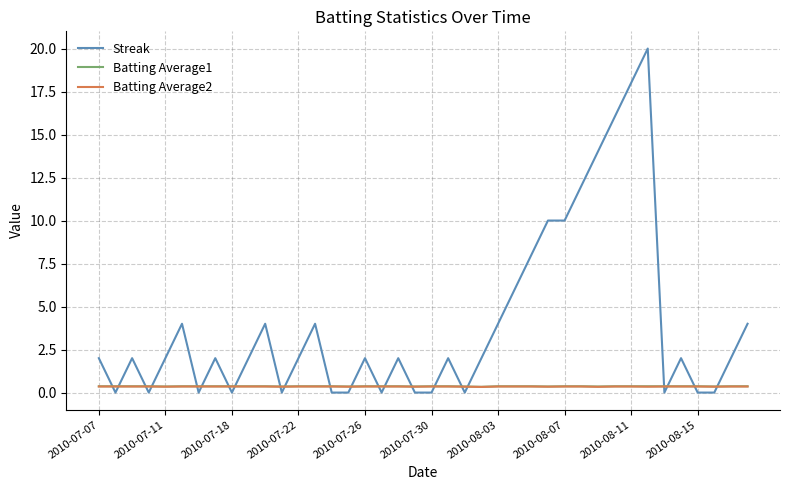

What is the highest value of the Streak series?

20.0